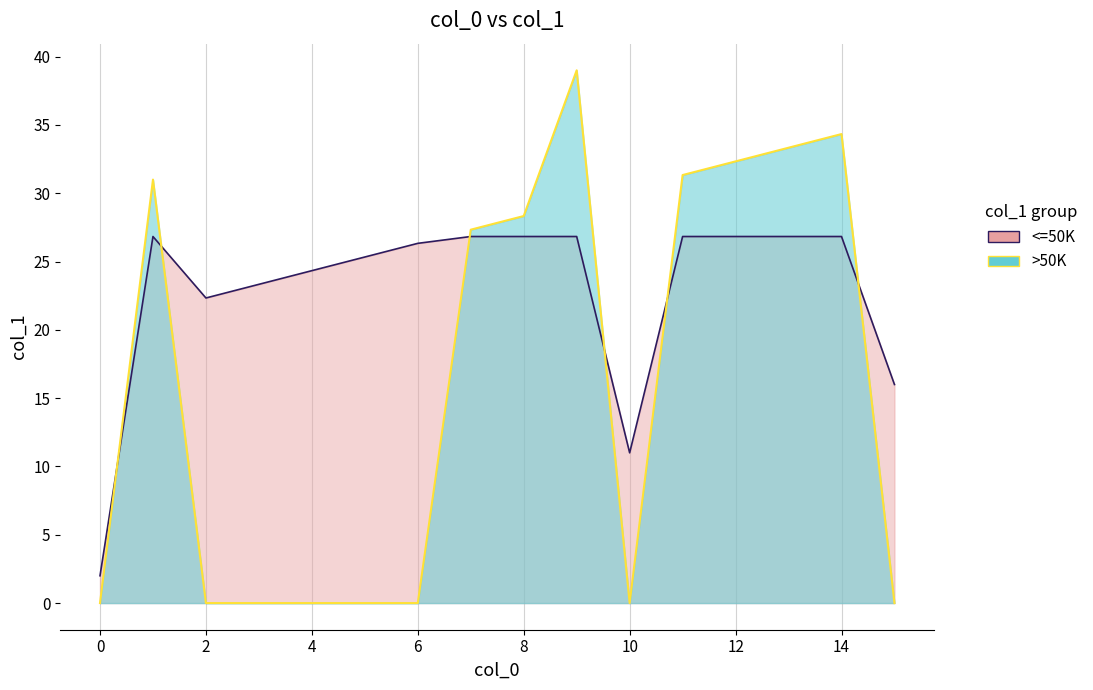

How many lines are shown in the chart?

2